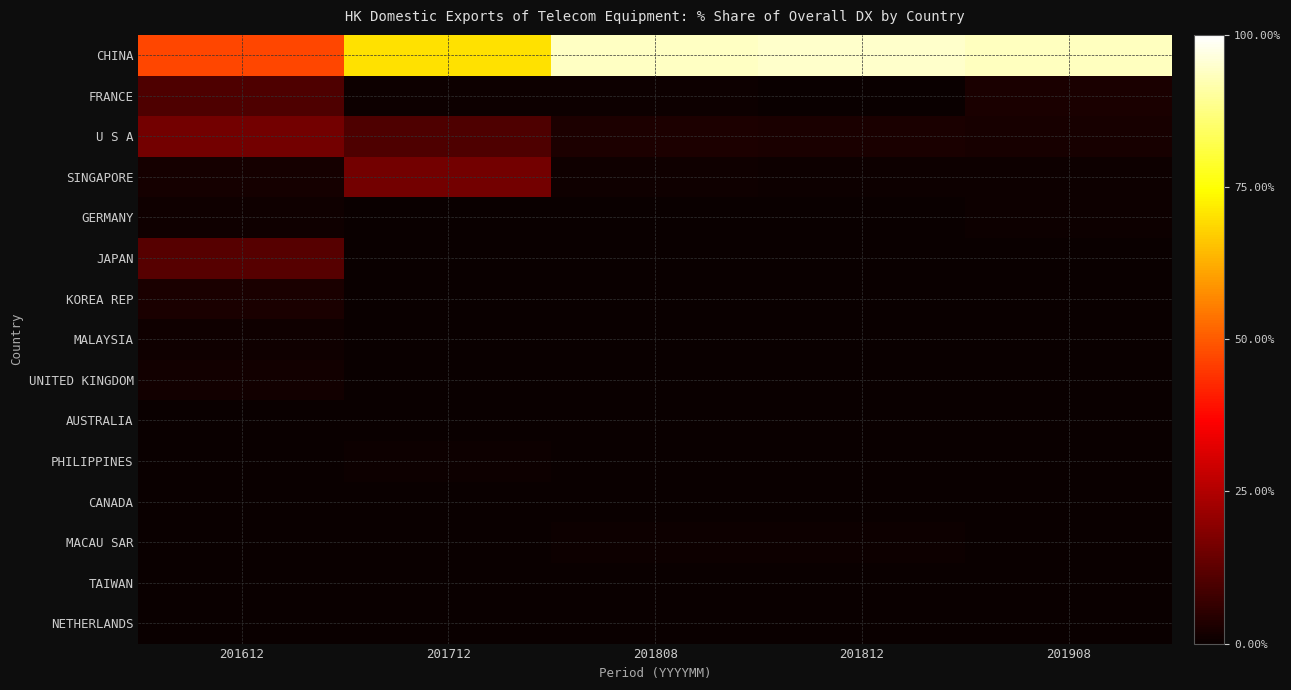

Between 201612 and 201808, which series saw the biggest shift?

CHINA